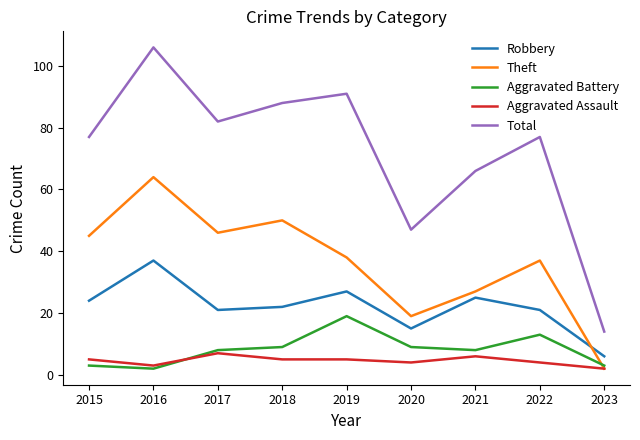

True or false: Aggravated Battery and Robbery intersect in this chart.

False